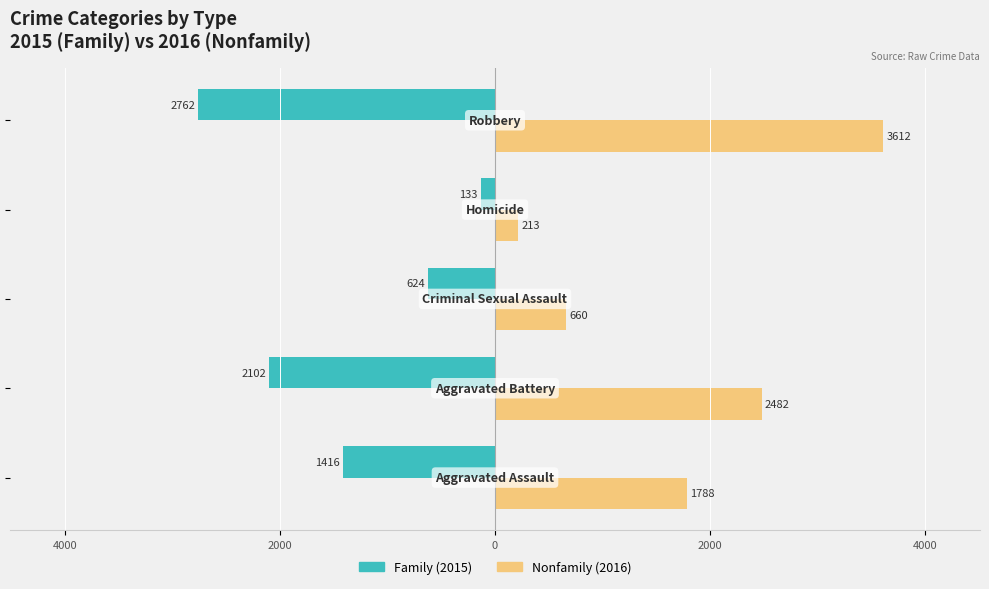

Reading left to right, extract all data points from this chart.

Family: 6000=-1416	4000=-2102	2000=-624	0=-133	2000=-2762
Nonfamily: 6000=1788	4000=2482	2000=660	0=213	2000=3612